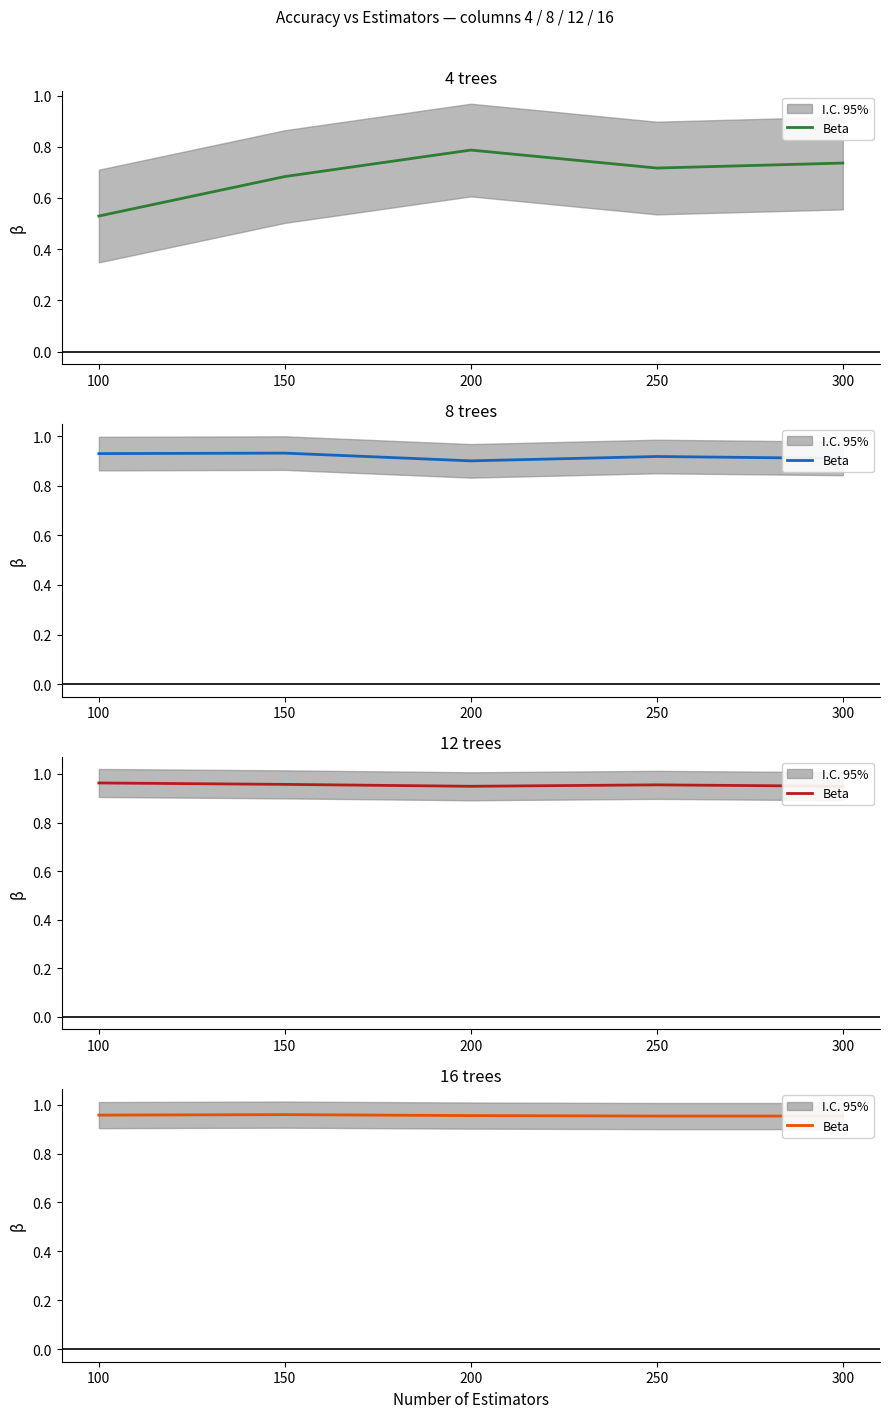

Which category has the highest value across all series?

150